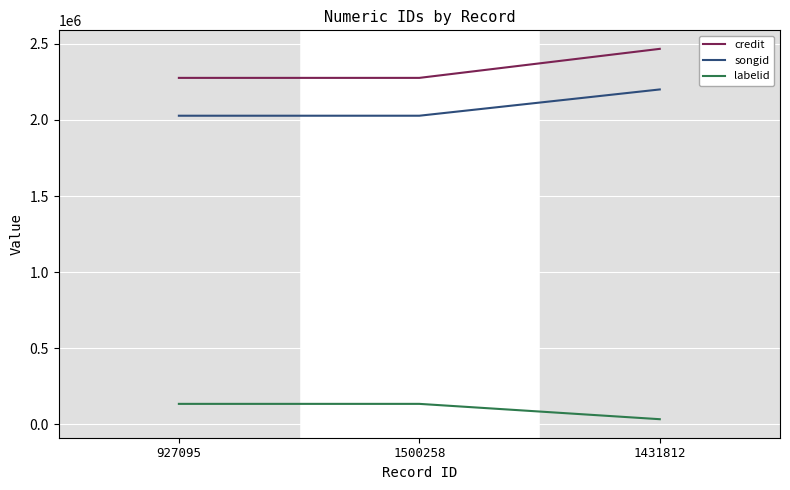

What is the difference between the maximum and minimum values in the credit series?

190691